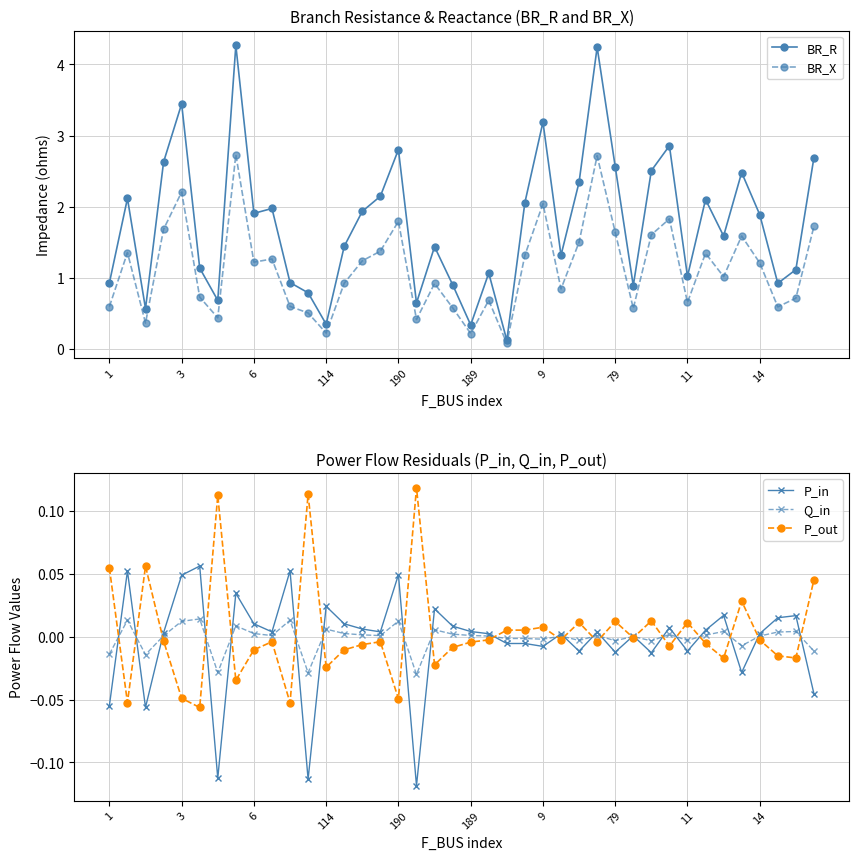

At which label does BR_X reach its minimum?

22